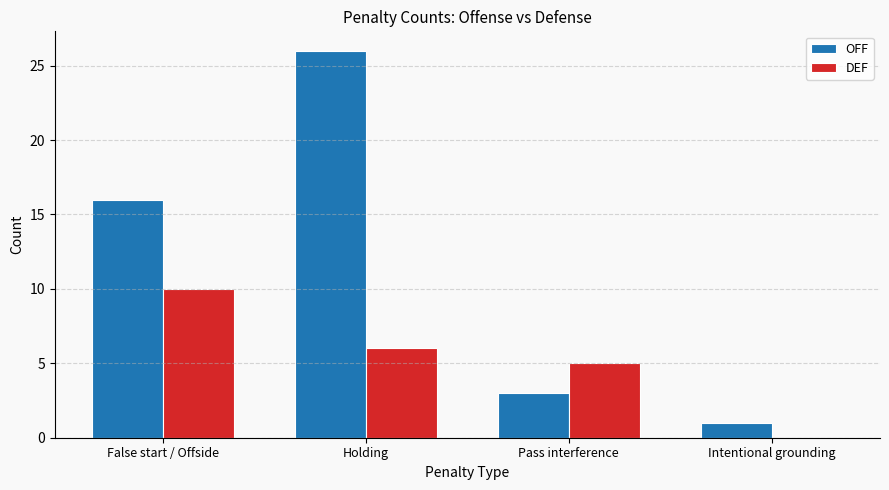

Where is DEF nearest to the value 5?

Pass interference